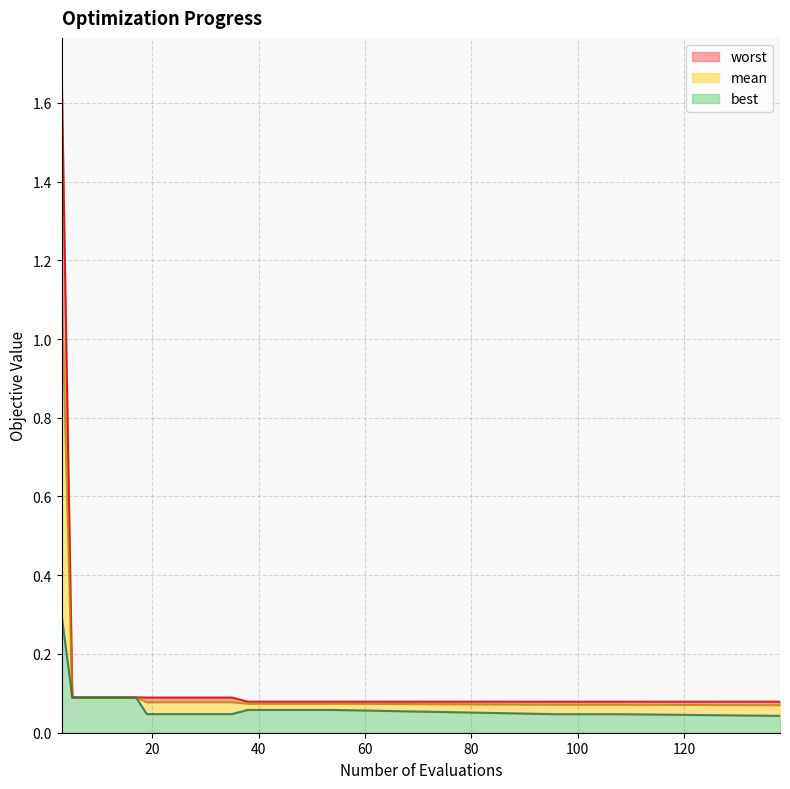

How many series are shown in this chart?

3